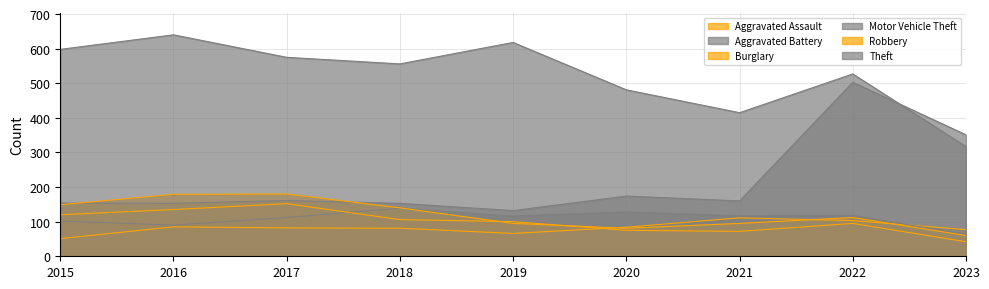

Between 2016 and 2023, which series saw the biggest shift?

Theft